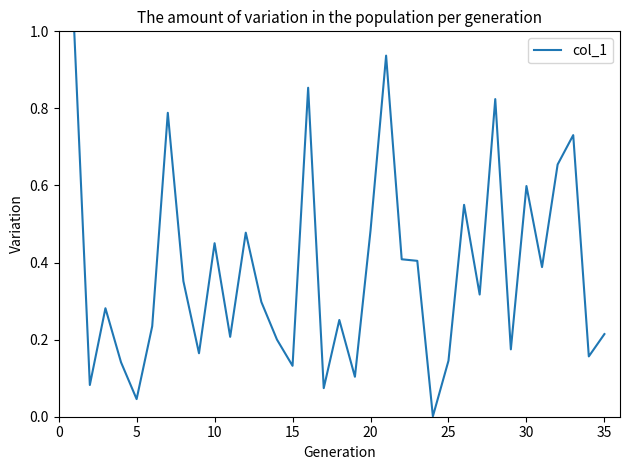

What is the maximum value shown in the chart?

1.0